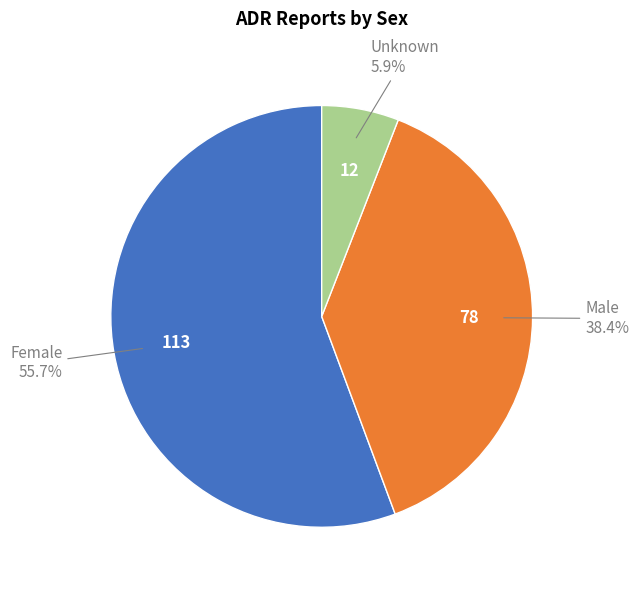

Rank the categories by value from lowest to highest.

Unknown, Male, Female